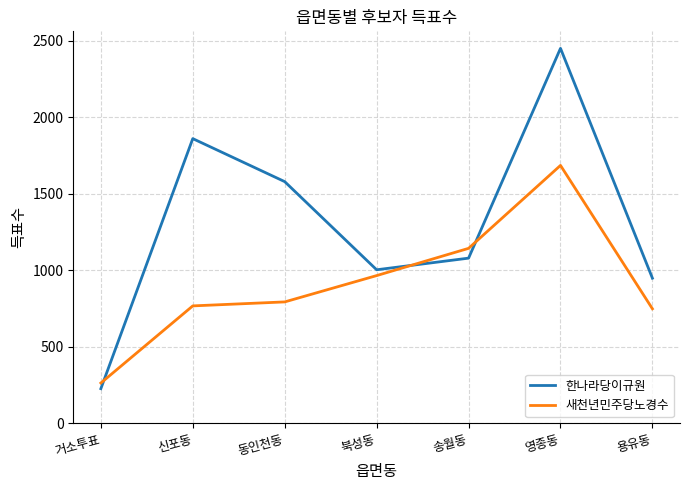

How many series are shown in this chart?

2